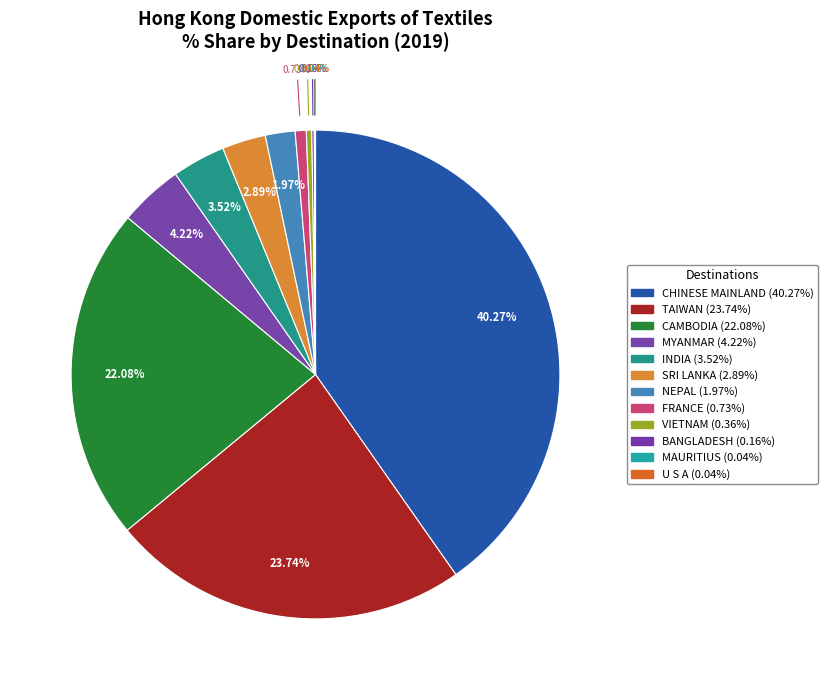

Does MYANMAR represent more than half of the total?

No